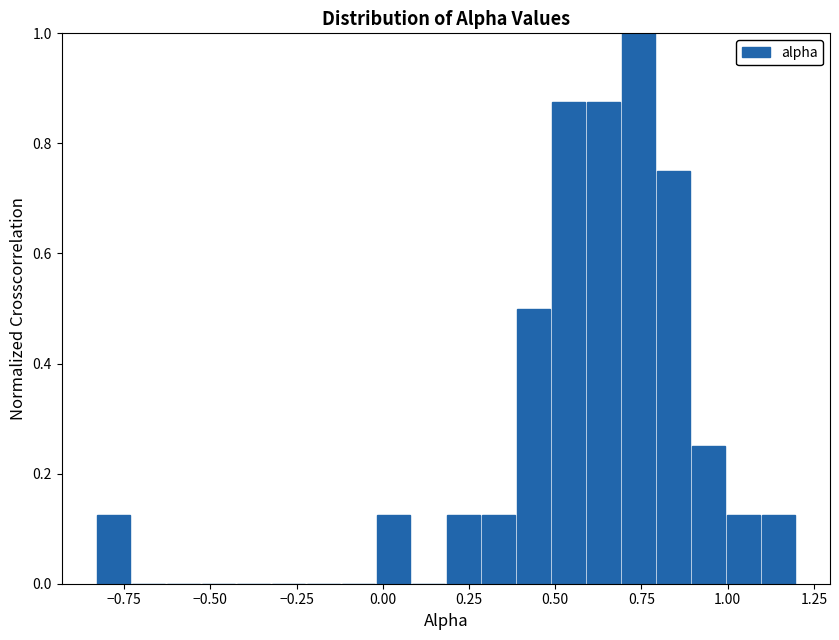

Read against the x-axis, roughly where is the centre of the tallest bar?

0.75